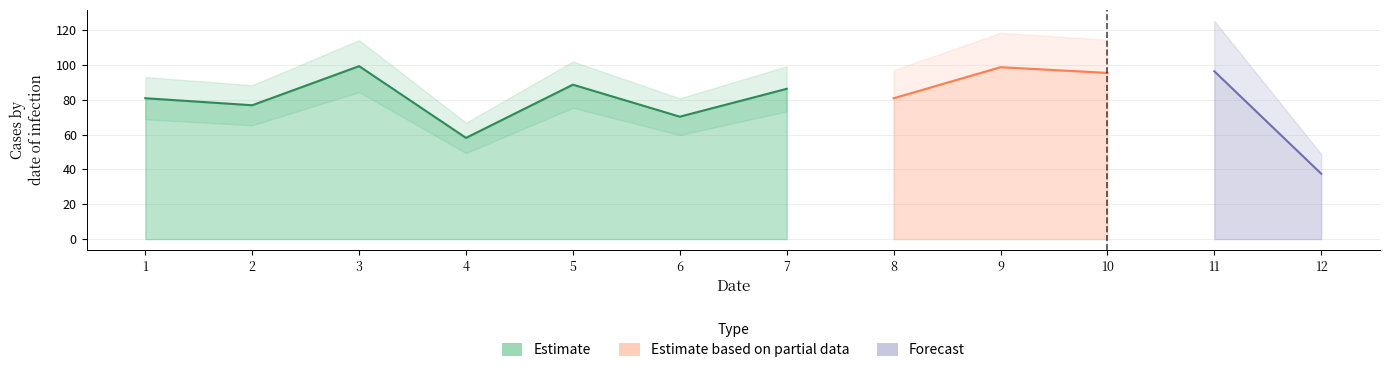

Rank the categories by value from highest to lowest.

3, 9, 11, 10, 5, 7, 1, 8, 2, 6, 4, 12